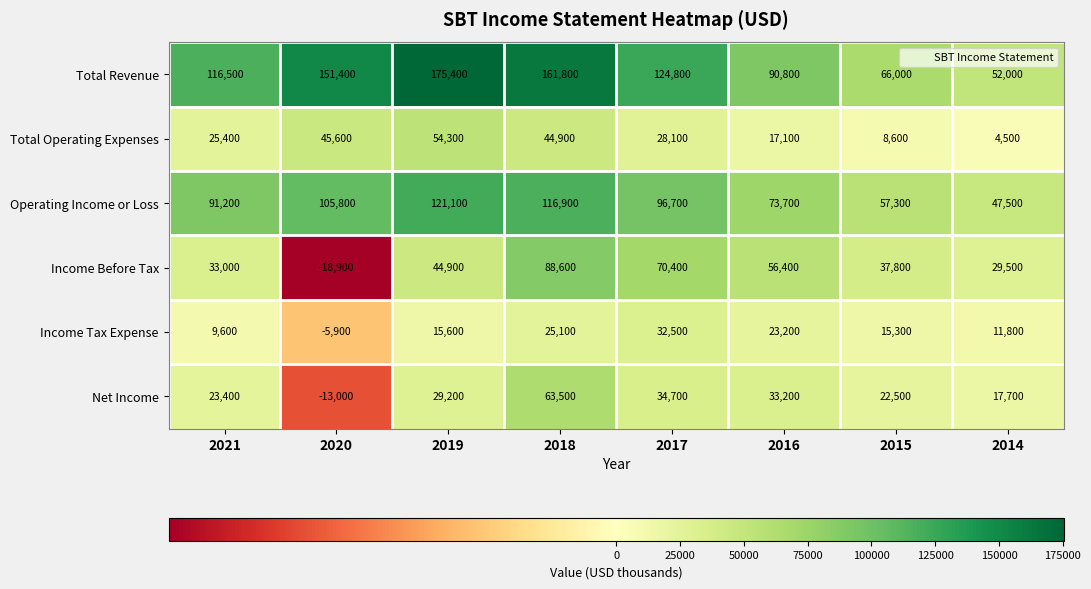

At which label is Total Revenue closest to 113700?

2021